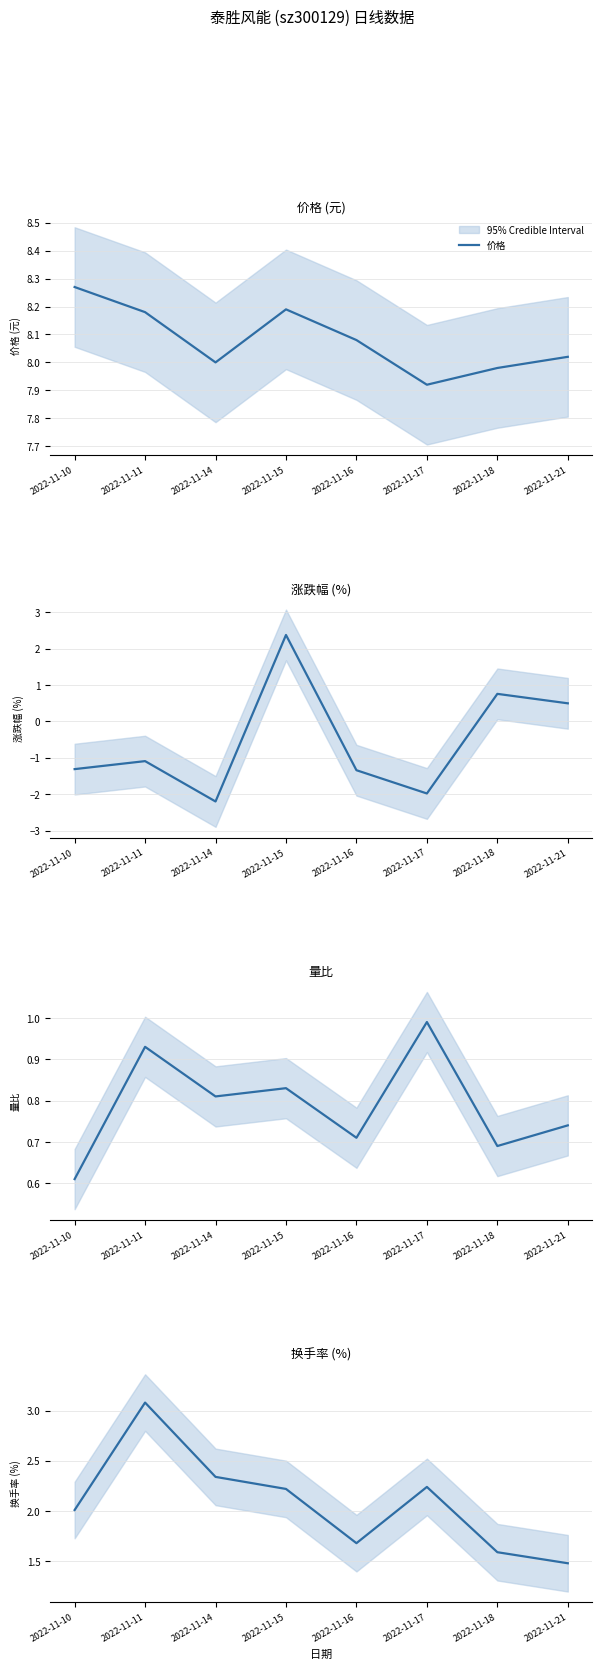

How many lines are shown in the chart?

4